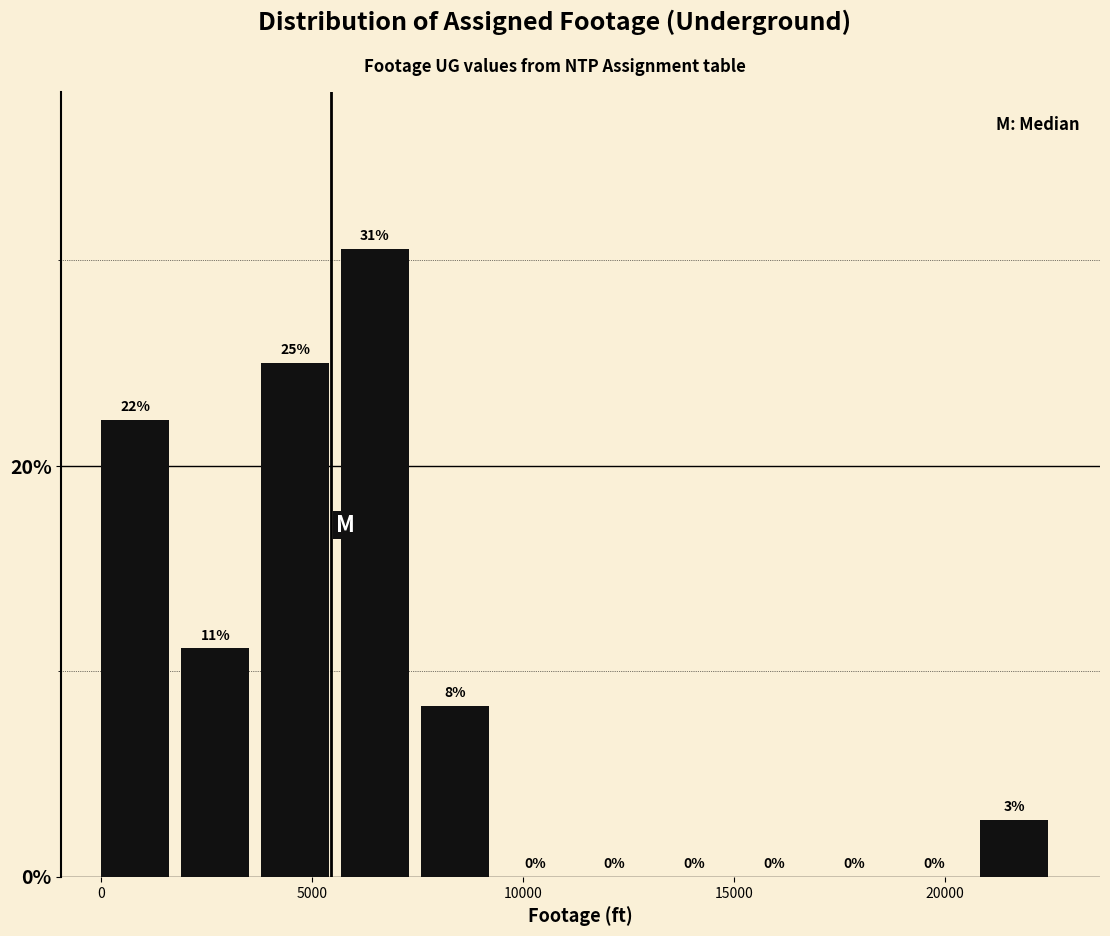

Read against the x-axis, roughly where is the centre of the tallest bar?

6500